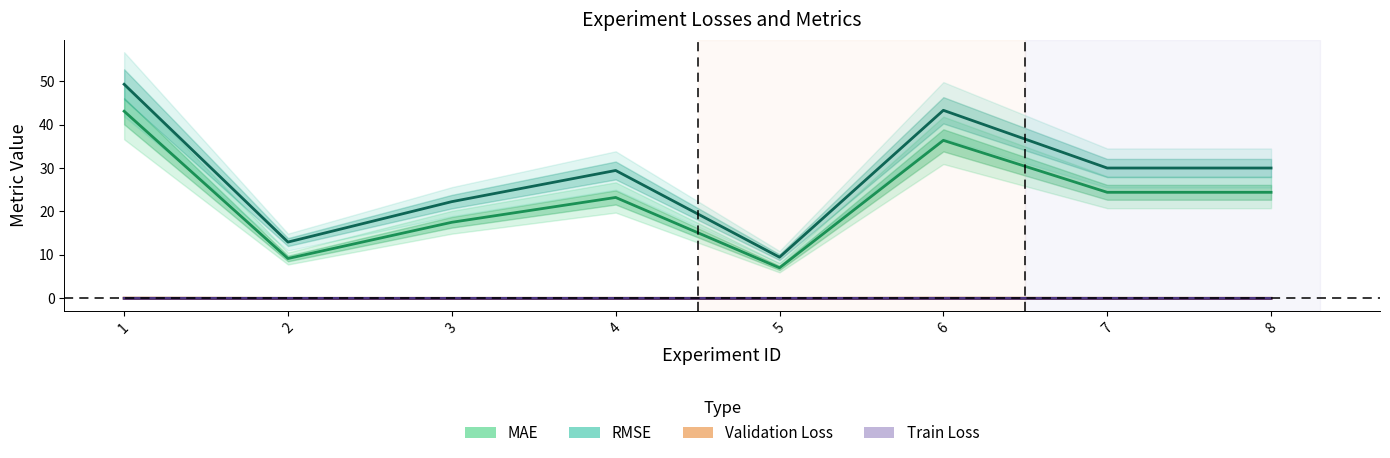

What are all the series names shown in the legend?

Train Loss, Validation Loss, MAE, RMSE